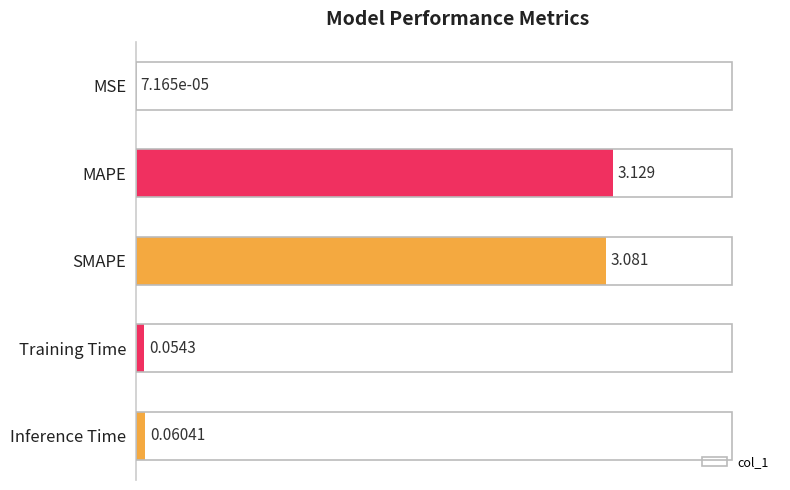

At which label is the value closest to 1?

Inference Time